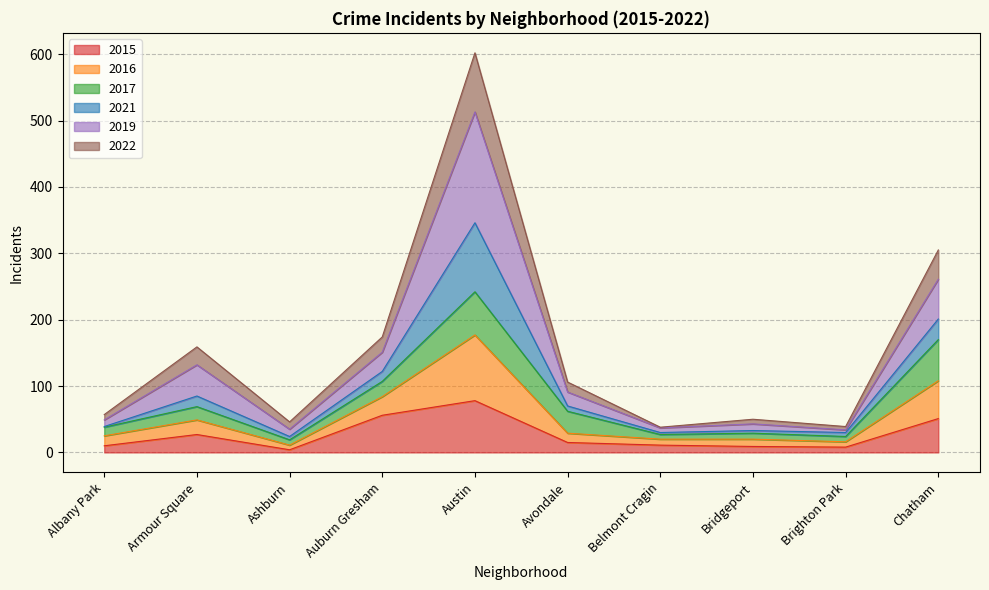

What is the highest value of the 2015 series?

78